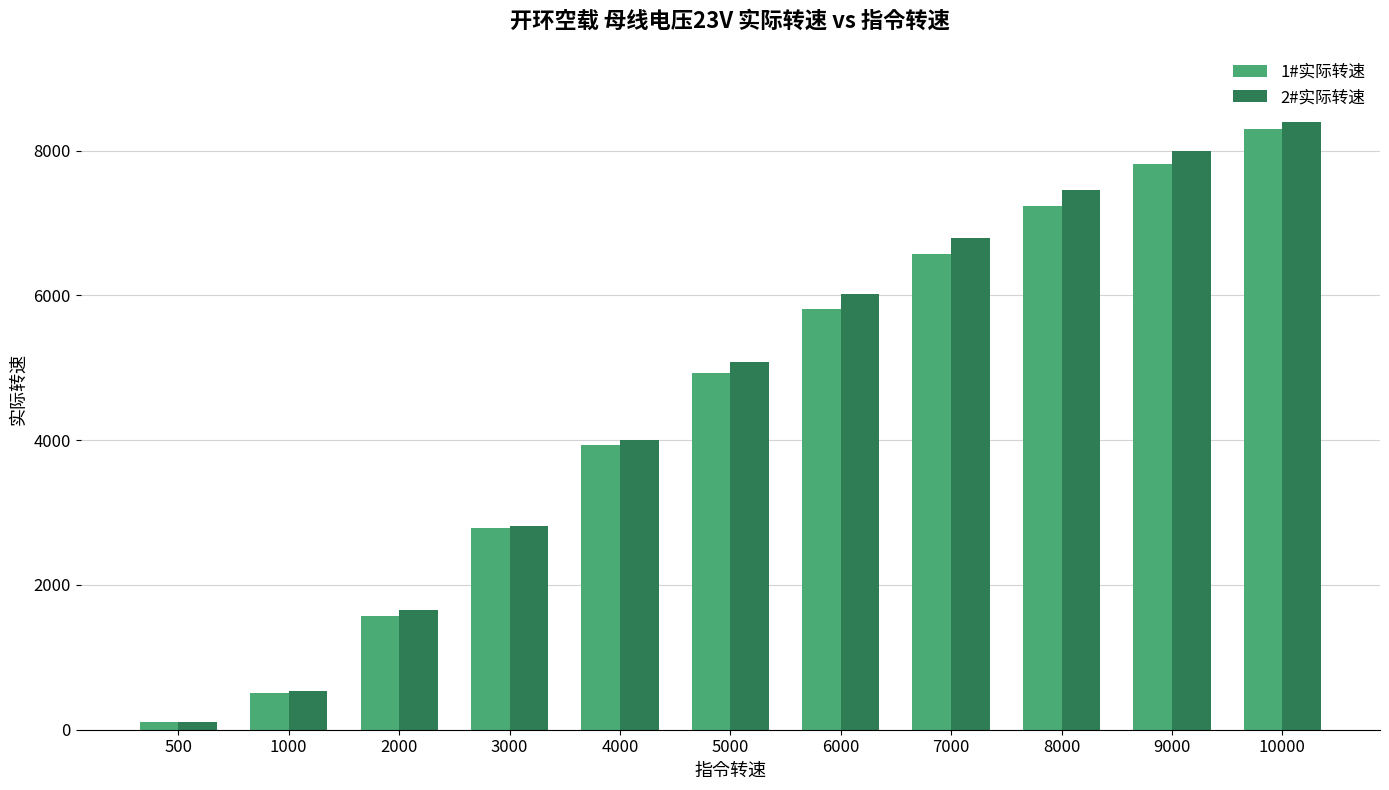

Is the value of 2#实际转速 at 4000 greater than the value of 1#实际转速 at 10000?

No